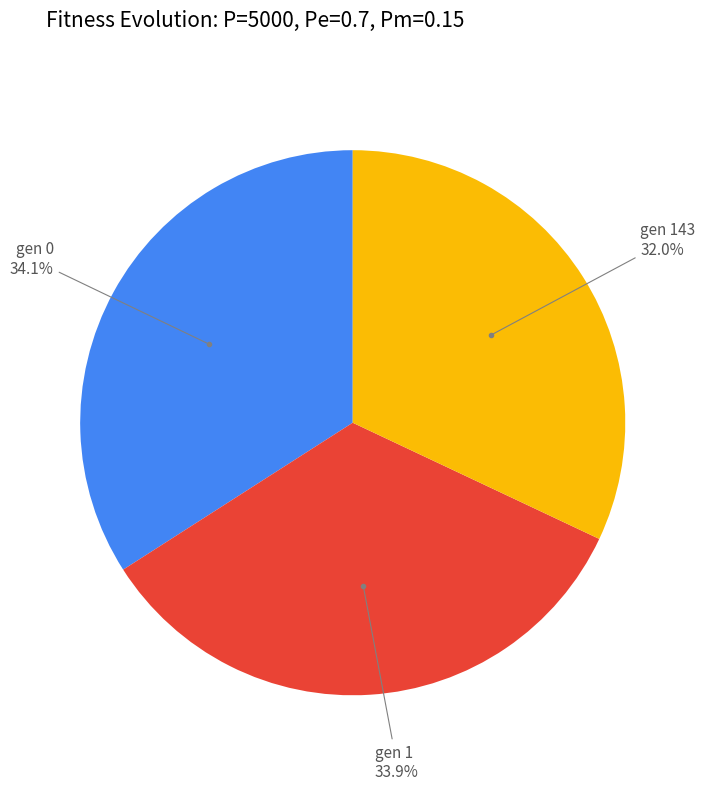

How many slices are in this pie chart?

3